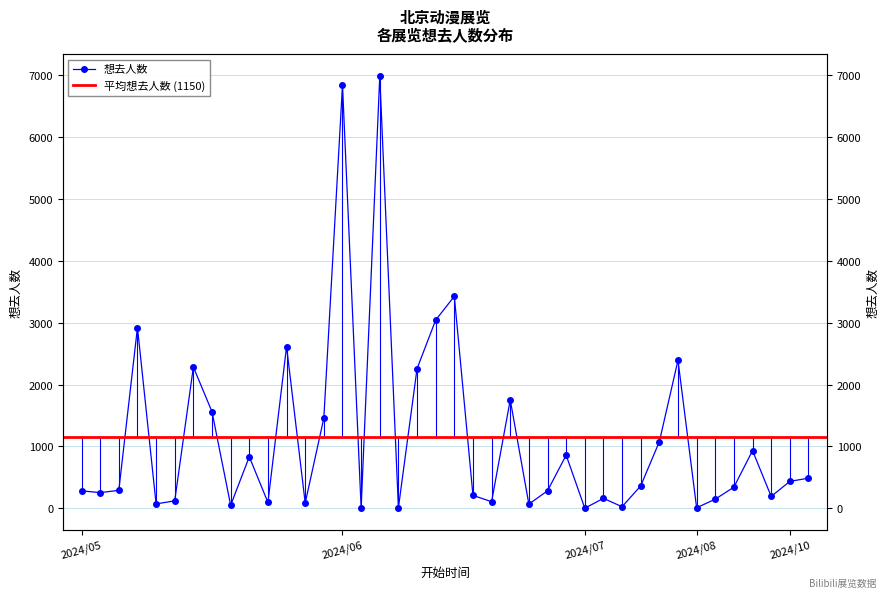

How many data points does each series have?

40